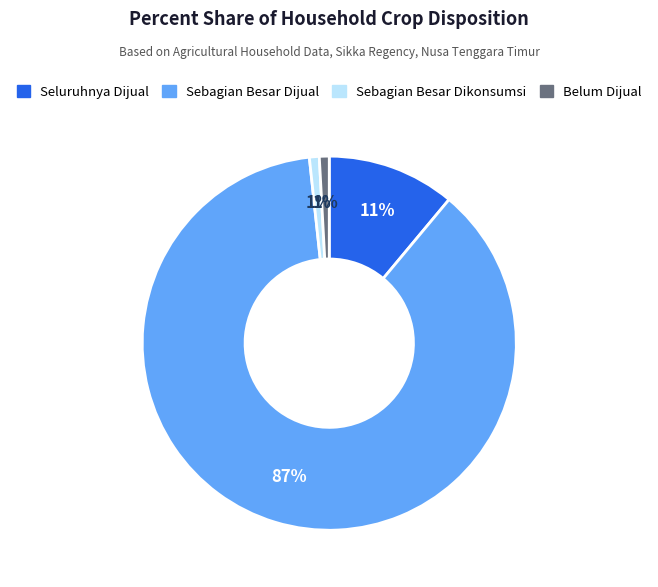

The Seluruhnya Dijual slice represents 1% of the pie. True or false?

False